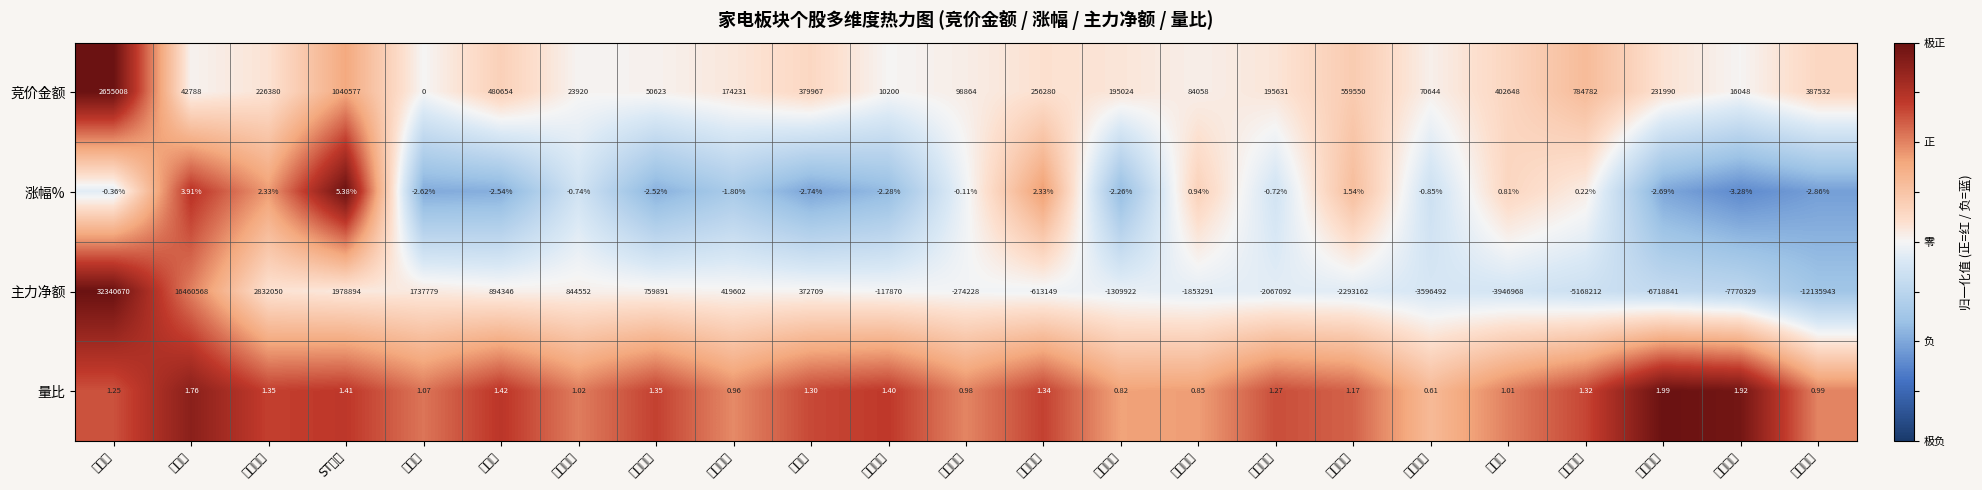

Rank the series by their maximum value, from lowest to highest.

量比, 涨幅%, 竞价金额, 主力净额